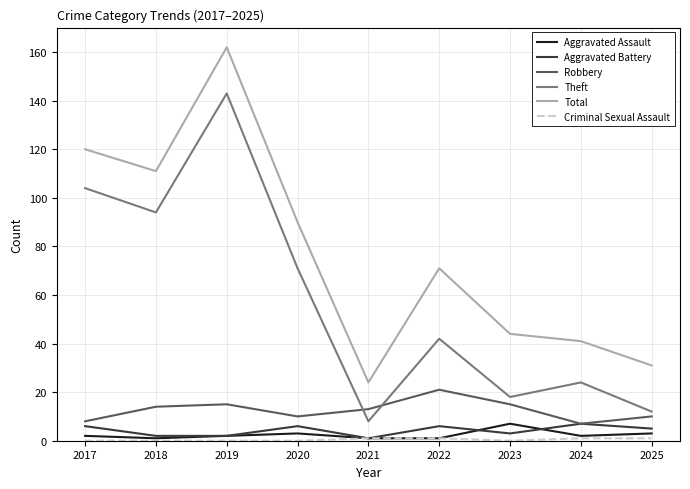

Which series has the largest total across all categories?

Total